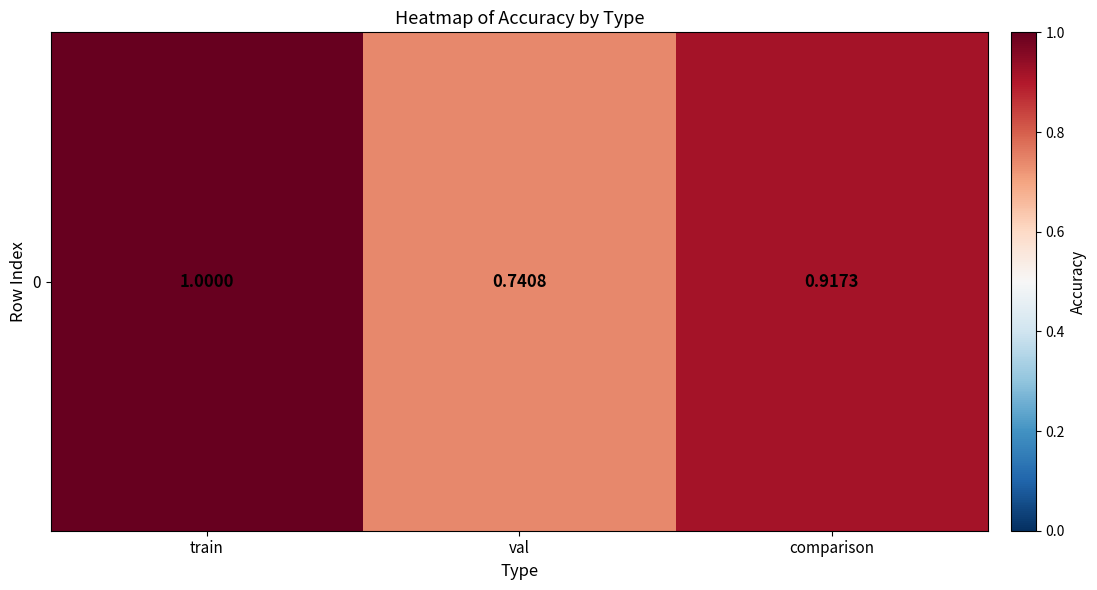

Reading left to right, what are all the values shown in this chart?

1.0	0.7	0.9